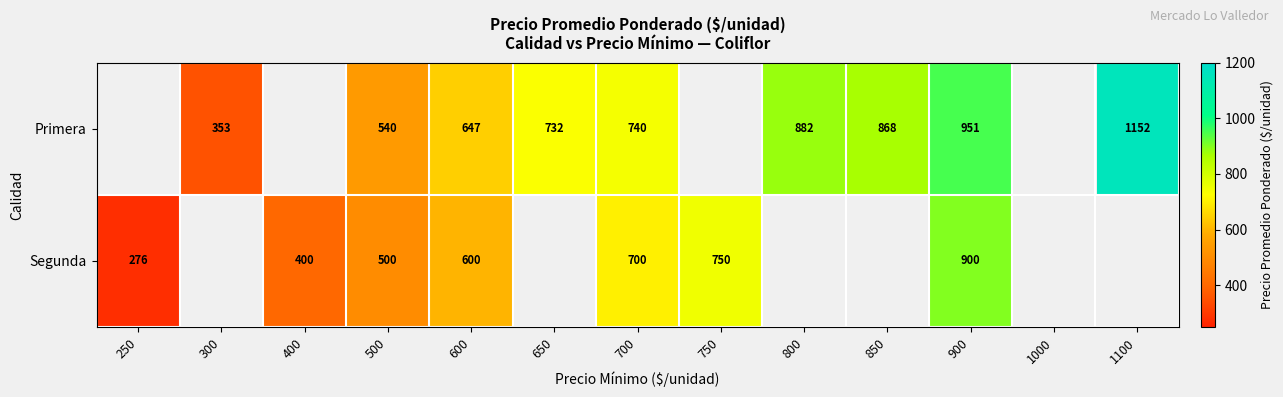

At which category does the chart reach its minimum across all series?

250